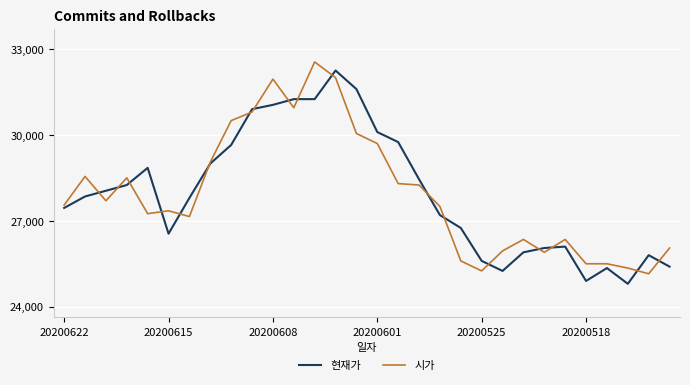

What is the smallest value displayed?

24800